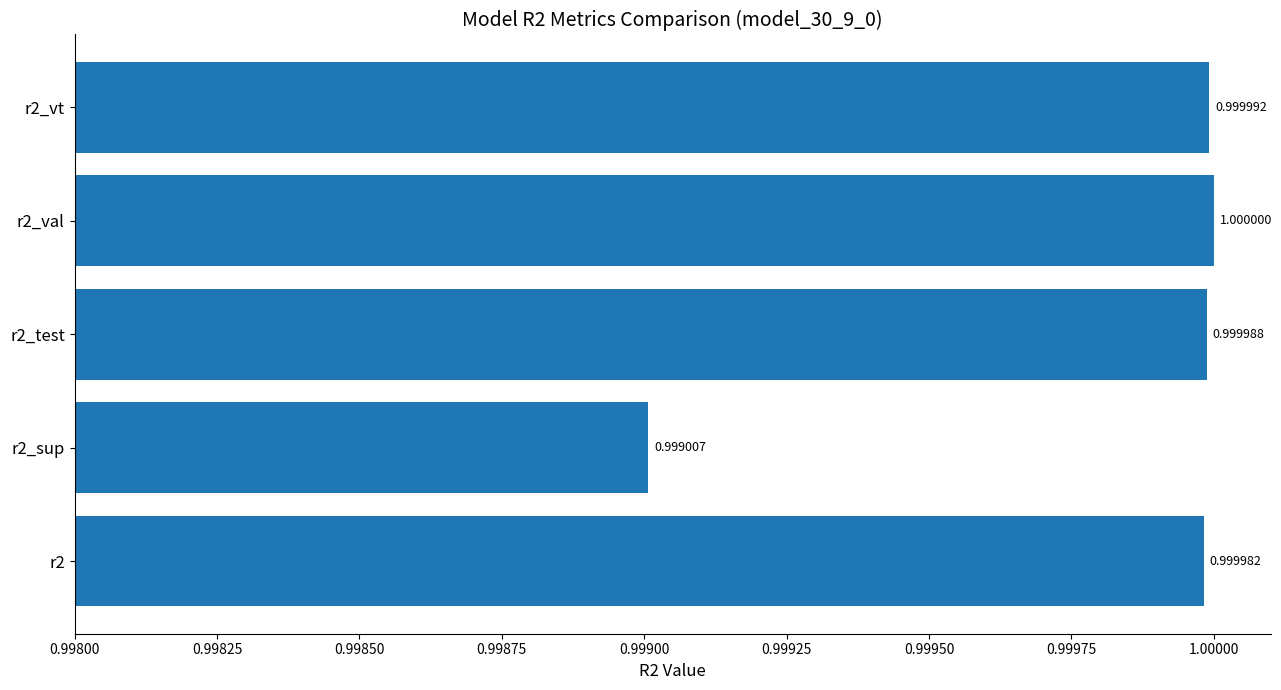

How many bars are there in total?

5